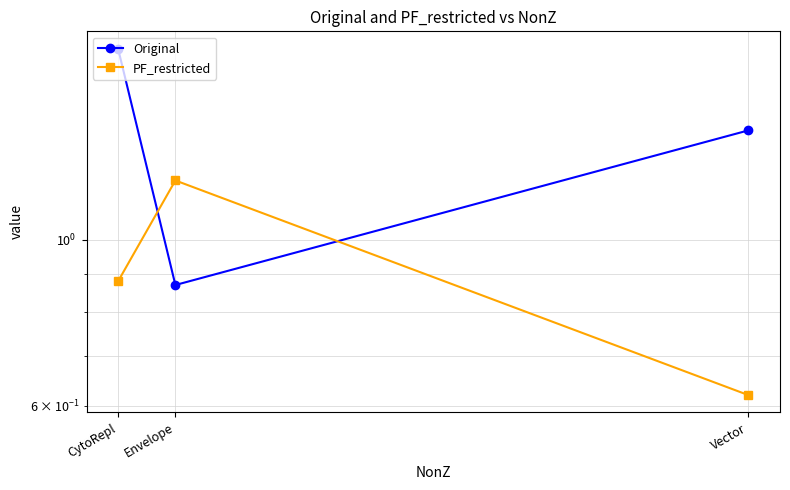

What are all the series names shown in the legend?

Original, PF_restricted